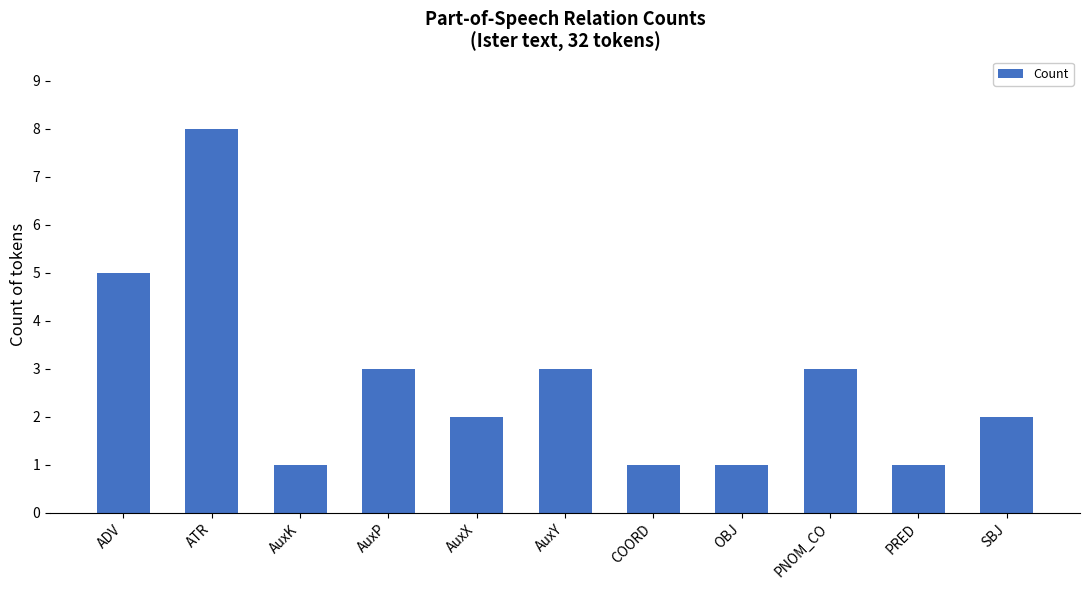

What is the sum of the values at COORD and PRED?

2